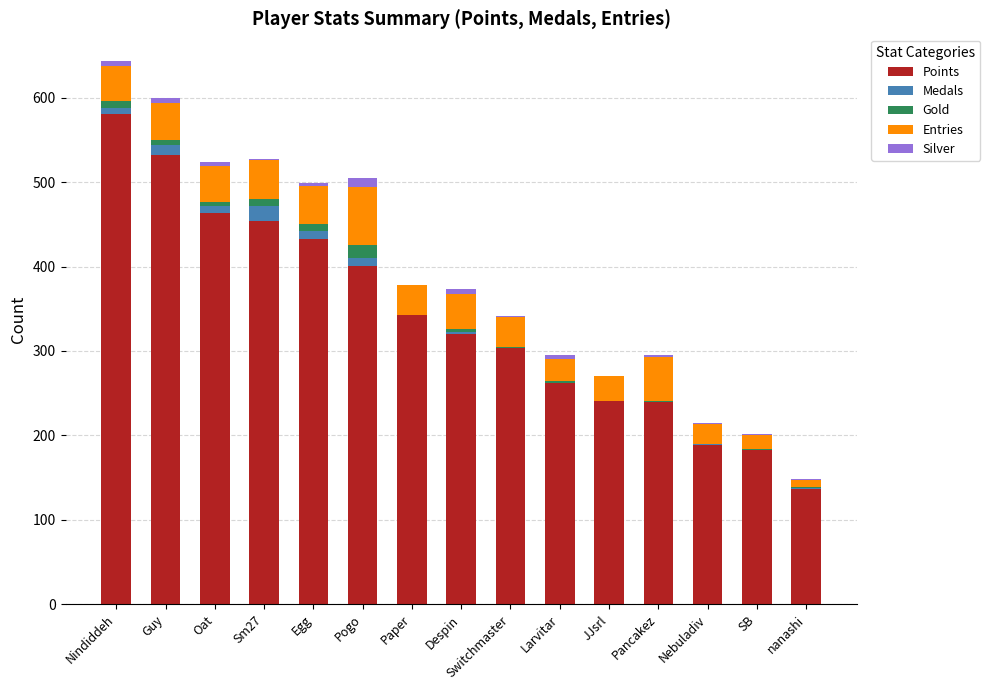

Read the Points value at Paper.

343